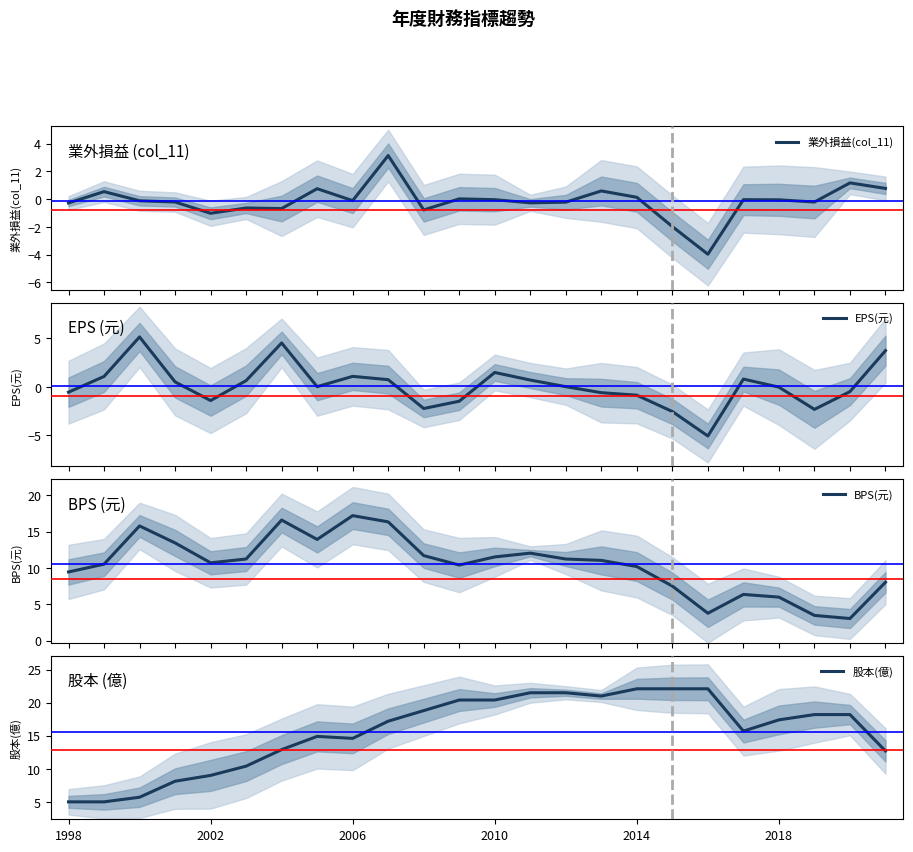

Reading left to right, what are all the values shown in this chart?

業外損益(col_11): -0.3	0.5	-0.1	-0.2	-1.0	-0.6	-0.7	0.8	-0.1	3.1	-0.8	0.0	-0.0	-0.3	-0.2	0.6	0.1	-2.0	-4.0	-0.0	-0.1	-0.2	1.2	0.8
EPS(元): -0.6	1.1	5.1	0.5	-1.4	0.6	4.5	0.0	1.1	0.7	-2.2	-1.5	1.5	0.7	0.0	-0.6	-0.9	-2.5	-5.1	0.8	-0.0	-2.3	-0.5	3.7
BPS(元): 9.4	10.5	15.8	13.4	10.7	11.2	16.6	13.9	17.2	16.4	11.7	10.4	11.5	12.0	11.2	11.0	10.2	7.5	3.8	6.3	6.0	3.5	3.0	8.0
股本(億): 5.0	5.0	5.7	8.1	9.0	10.4	12.9	14.9	14.6	17.2	18.8	20.4	20.4	21.5	21.5	21.0	22.1	22.1	22.1	15.7	17.4	18.2	18.2	12.7